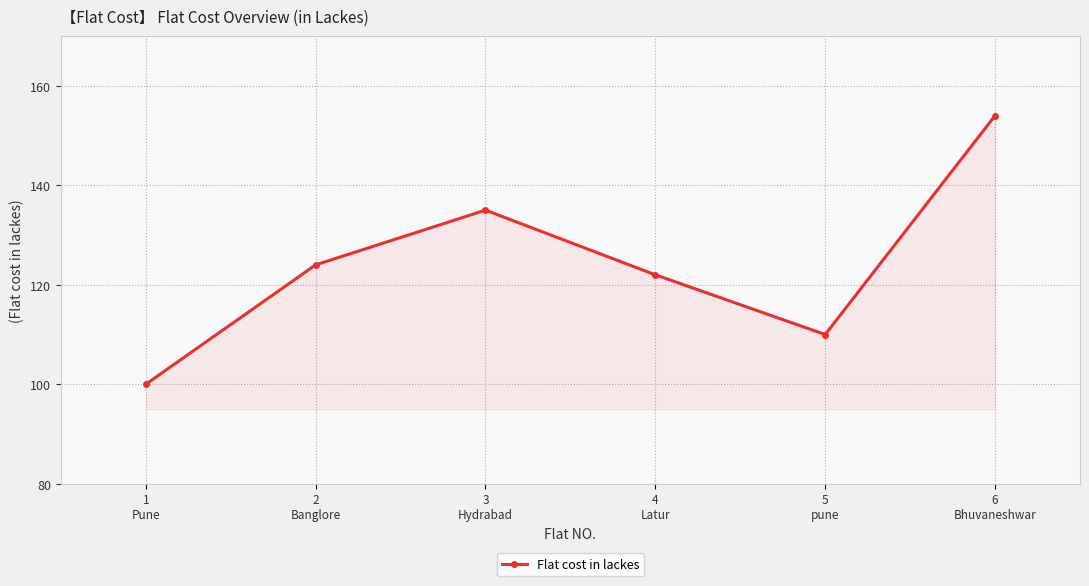

How many interior local valleys (lower than both neighbors) does the data have?

1